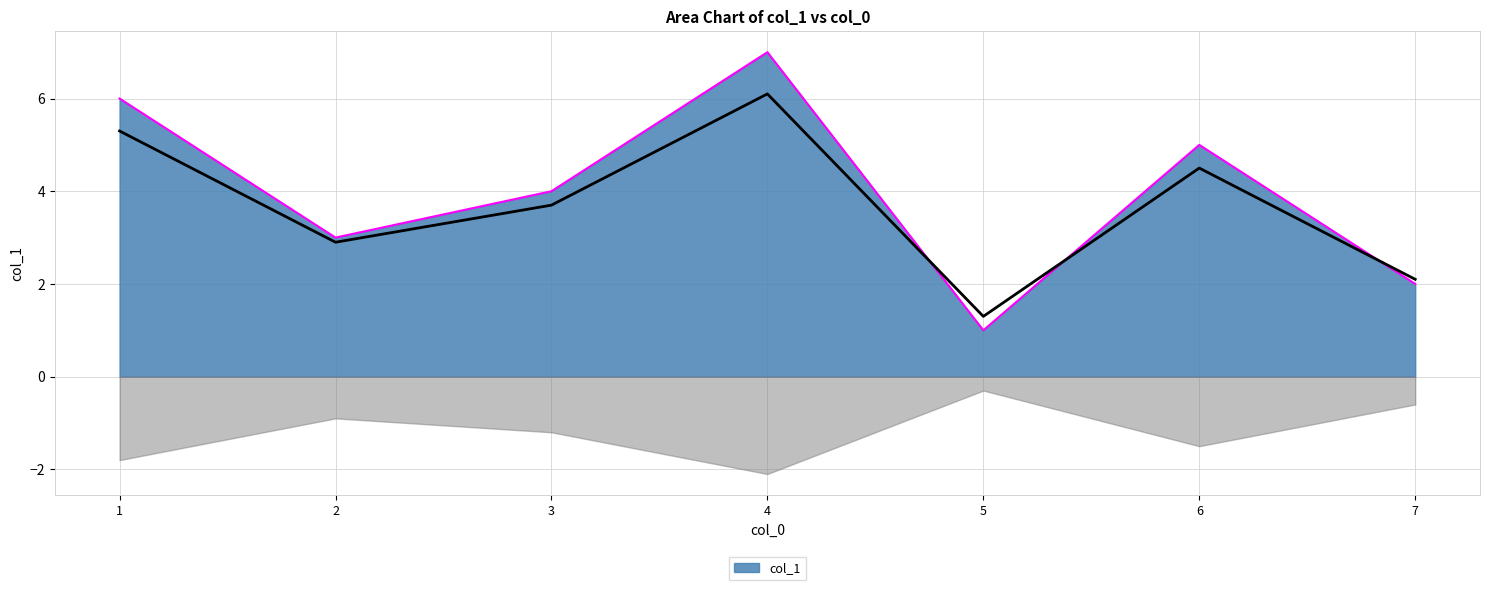

The value of col_1 at 4 is 7. True or false?

True